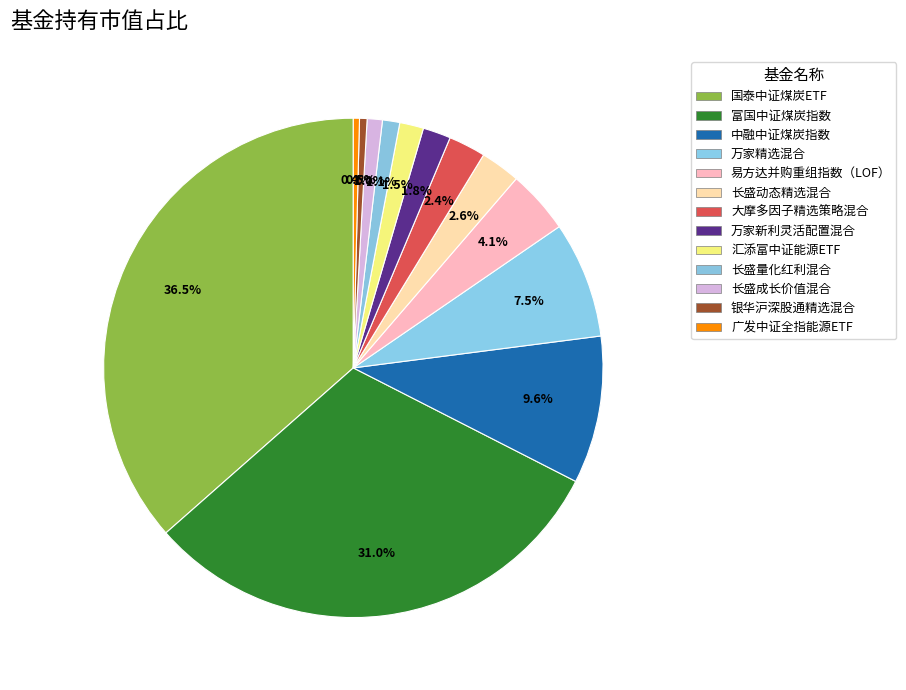

What is the smallest slice in the pie chart?

广发中证全指能源ETF